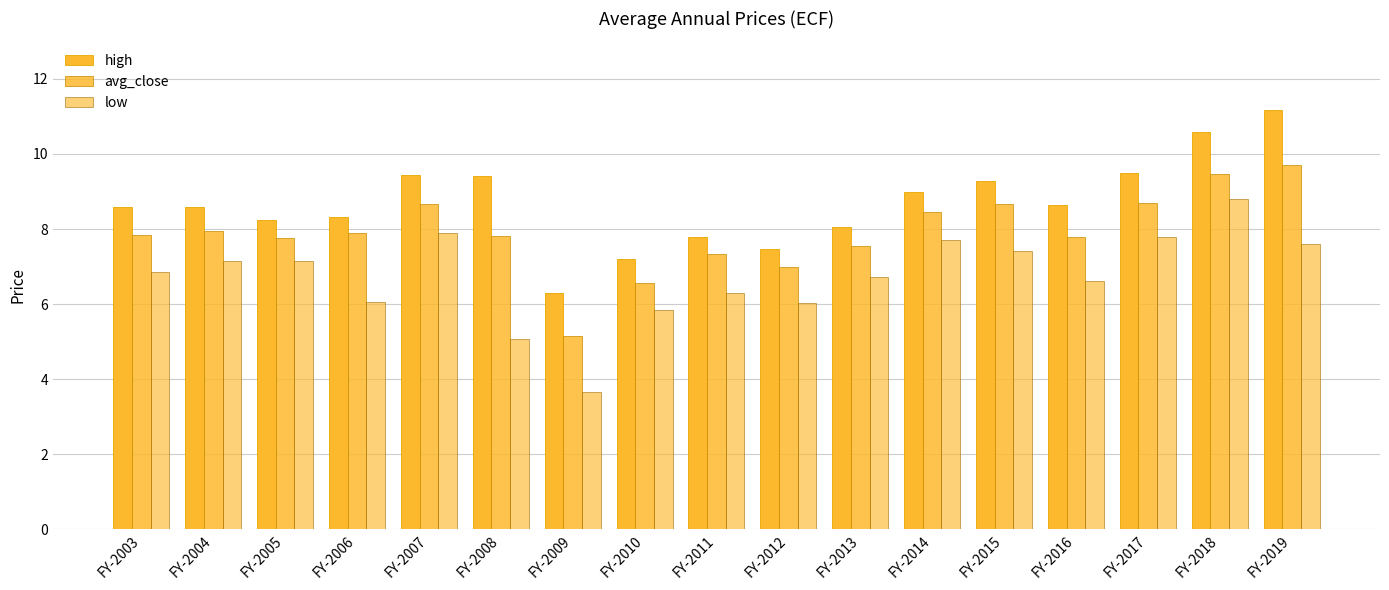

Count the number of data series in this chart.

3